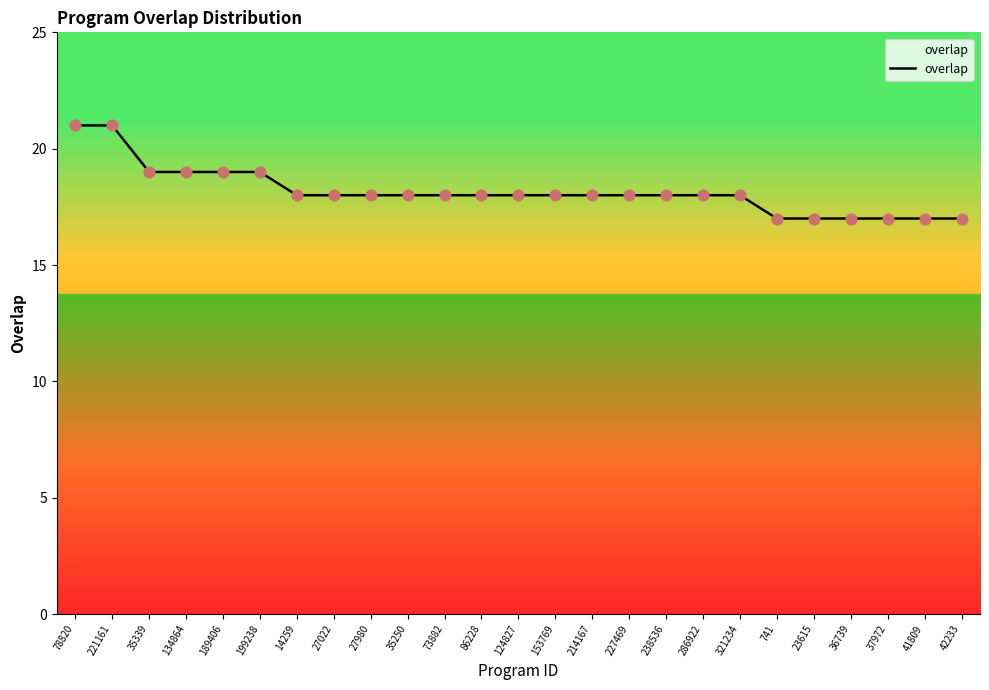

Approximately how many times larger is the value at 37972 compared to 214167?

0.9